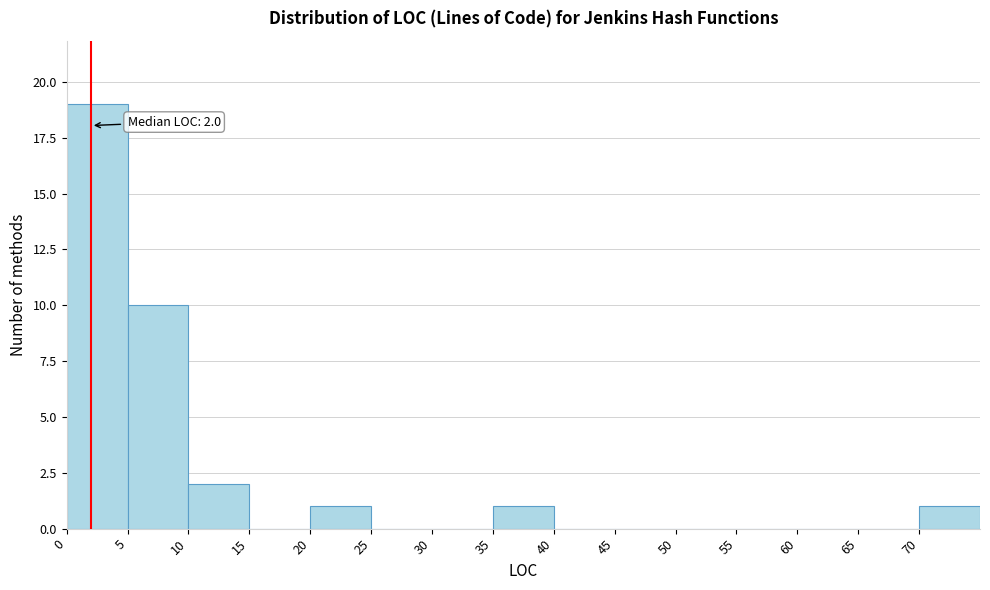

Which range on the x-axis has the tallest bar?

0 to 5